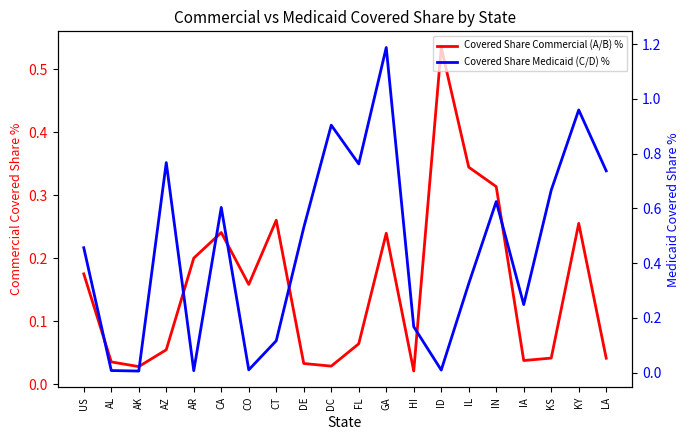

At which category does Covered Share Commercial (A/B) % reach its first local peak?

CA